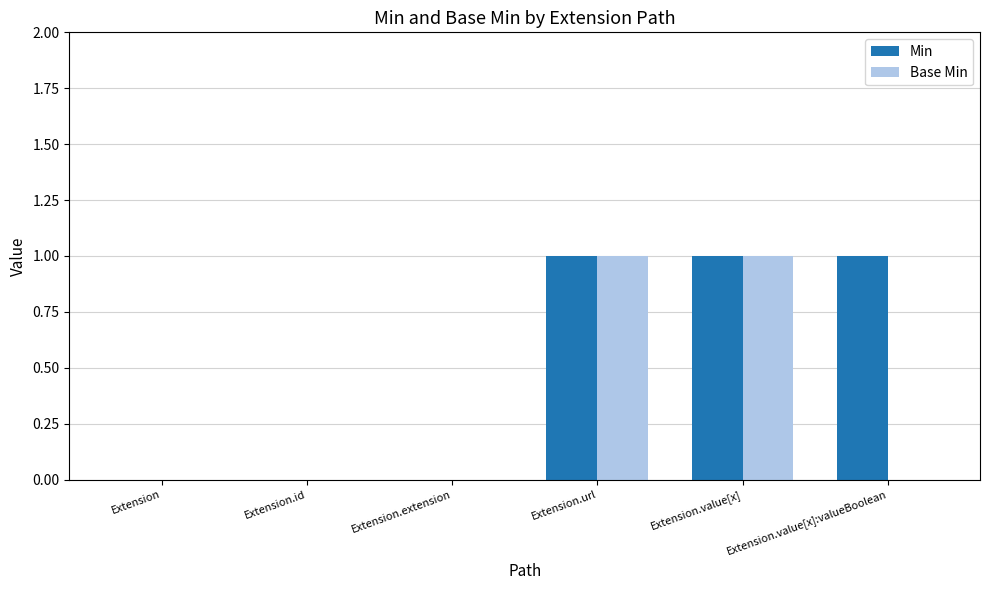

How many Base Min values are between 0 and 1?

6